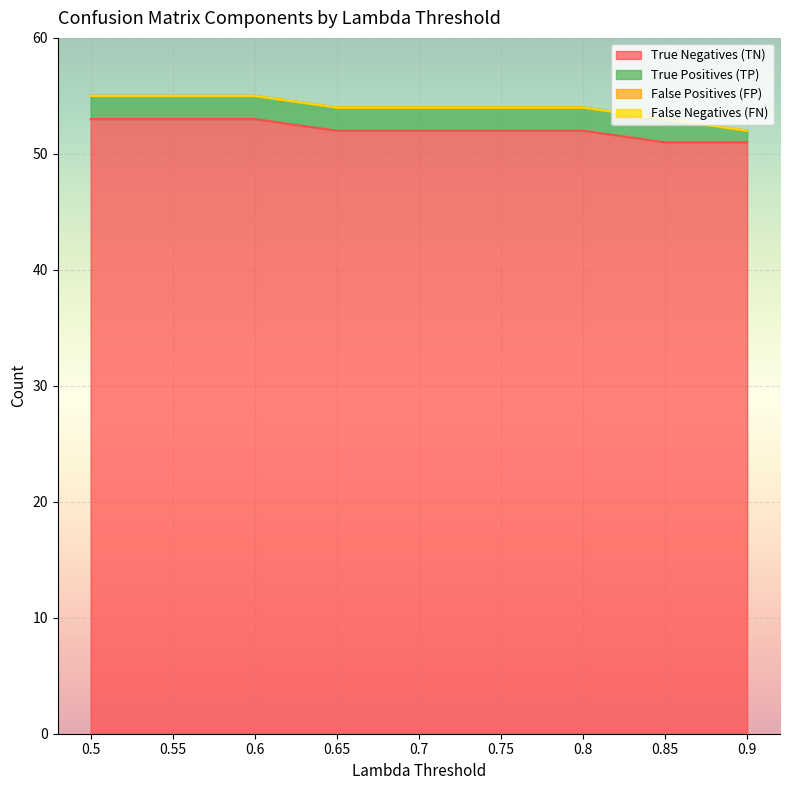

Reading left to right, transcribe all the data shown in this chart.

True Negatives (TN): 0.5=53	0.55=53	0.6=53	0.65=52	0.7=52	0.75=52	0.8=52	0.85=51	0.9=51
True Positives (TP): 0.5=2	0.55=2	0.6=2	0.65=2	0.7=2	0.75=2	0.8=2	0.85=2	0.9=1
False Positives (FP): 0.5=0	0.55=0	0.6=0	0.65=0	0.7=0	0.75=0	0.8=0	0.85=0	0.9=0
False Negatives (FN): 0.5=0	0.55=0	0.6=0	0.65=0	0.7=0	0.75=0	0.8=0	0.85=0	0.9=0